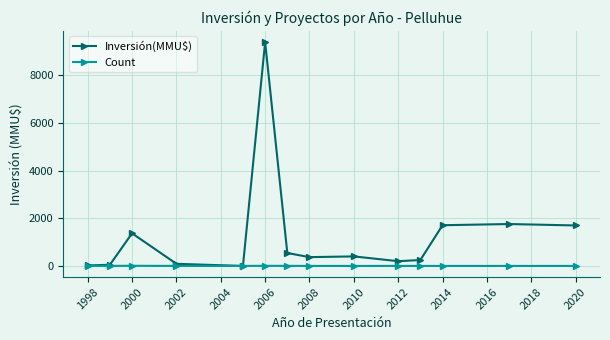

Rank the series by their maximum value, from highest to lowest.

Inversión(MMU$), Count